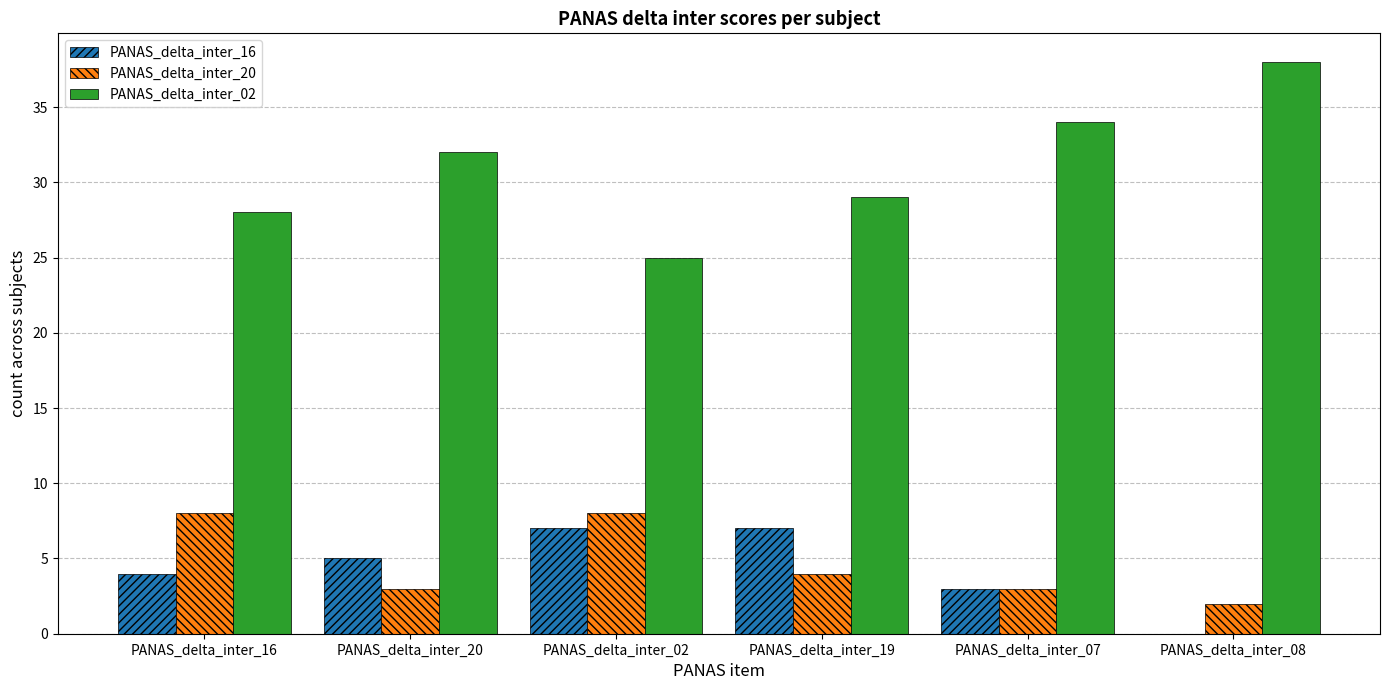

What is the difference between the PANAS_delta_inter_16 values at PANAS_delta_inter_16 and PANAS_delta_inter_08?

4